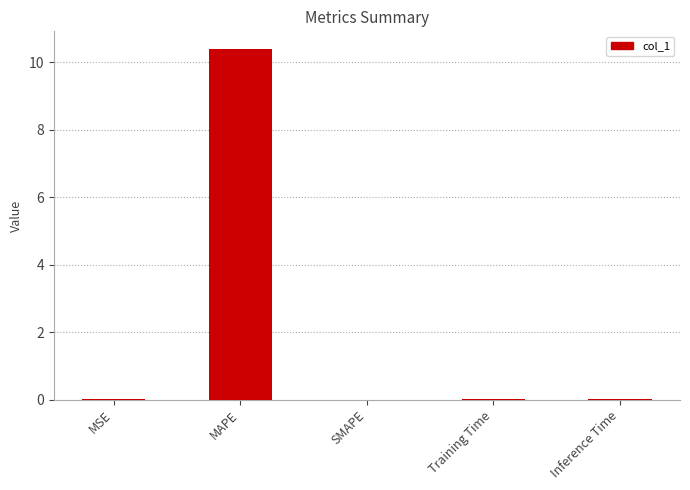

What is the maximum value shown in the chart?

10.4